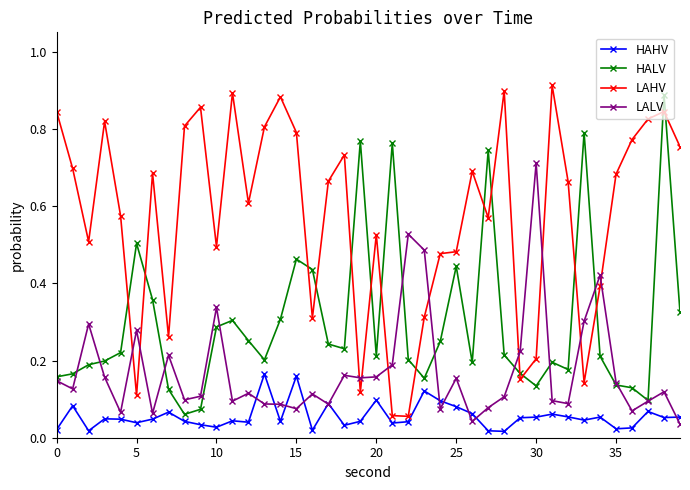

List the series in order of their overall mean, highest first.

LAHV, HALV, LALV, HAHV